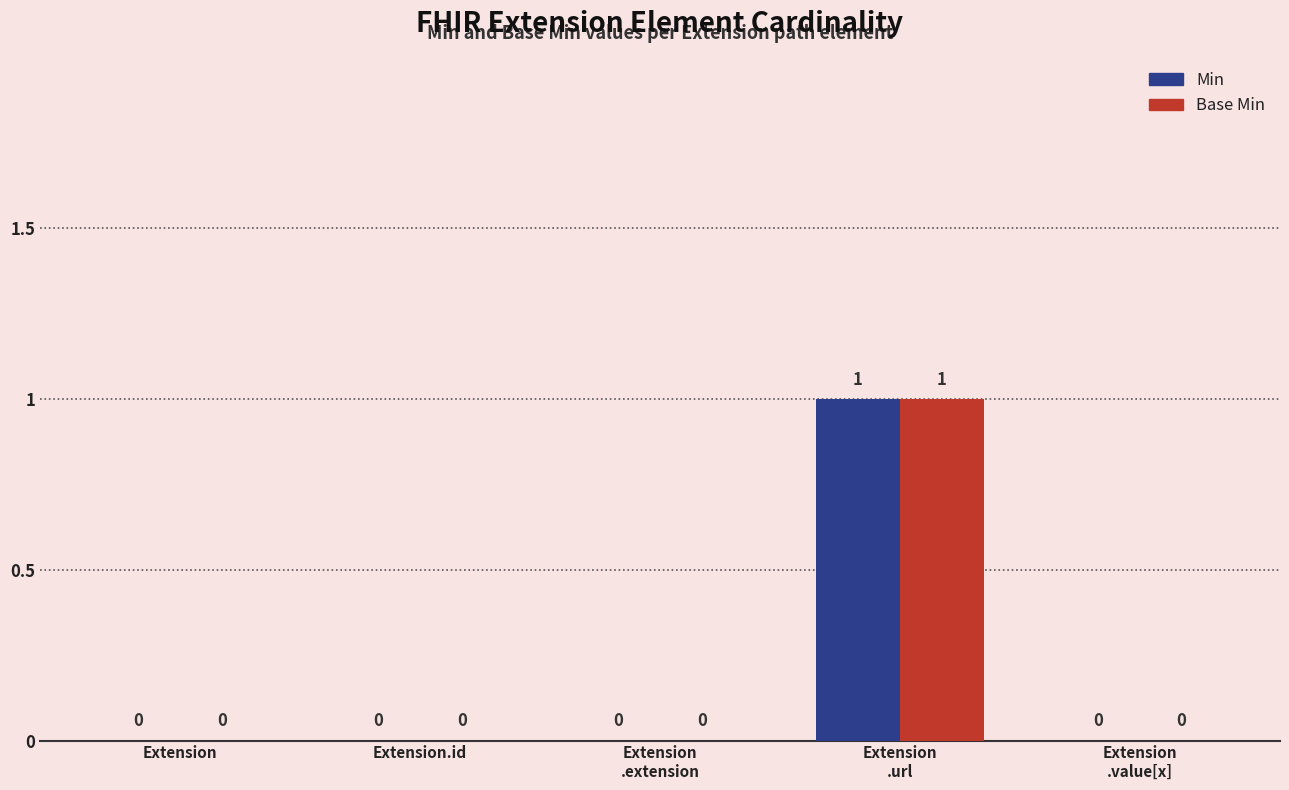

The Min series shows -1 at Extension.id. True or false?

False